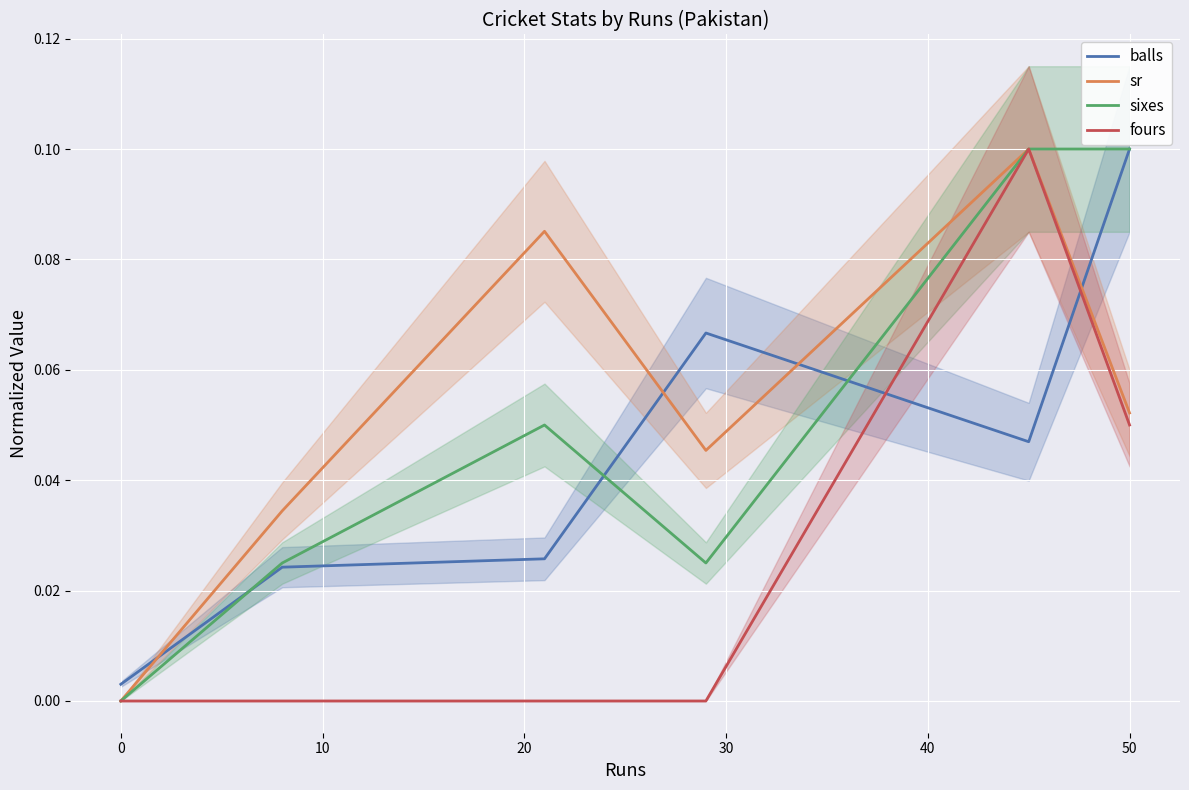

What is the sum of all fours values?

0.1